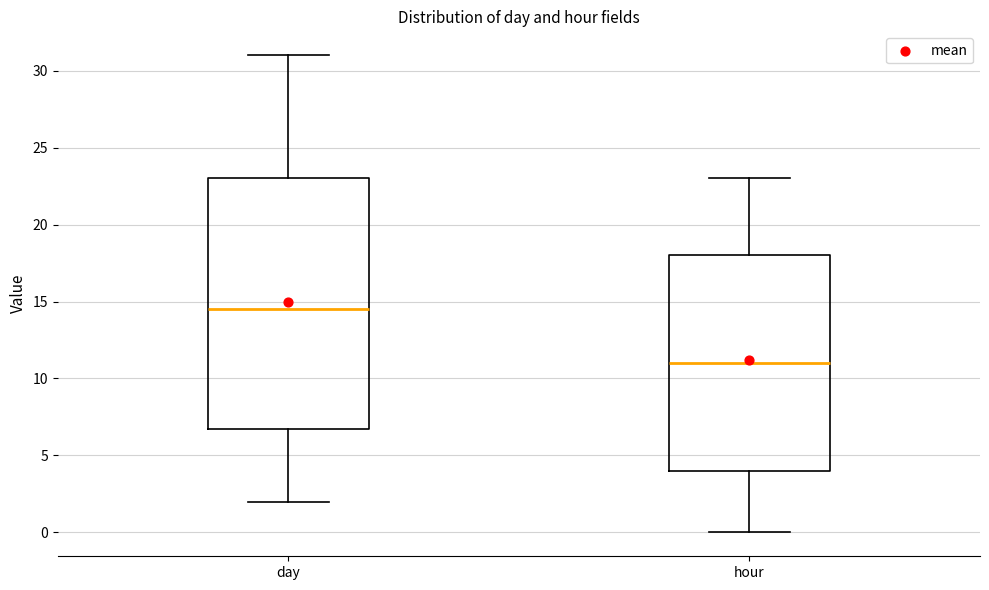

Which box is the tallest, from its lower edge to its upper edge?

day